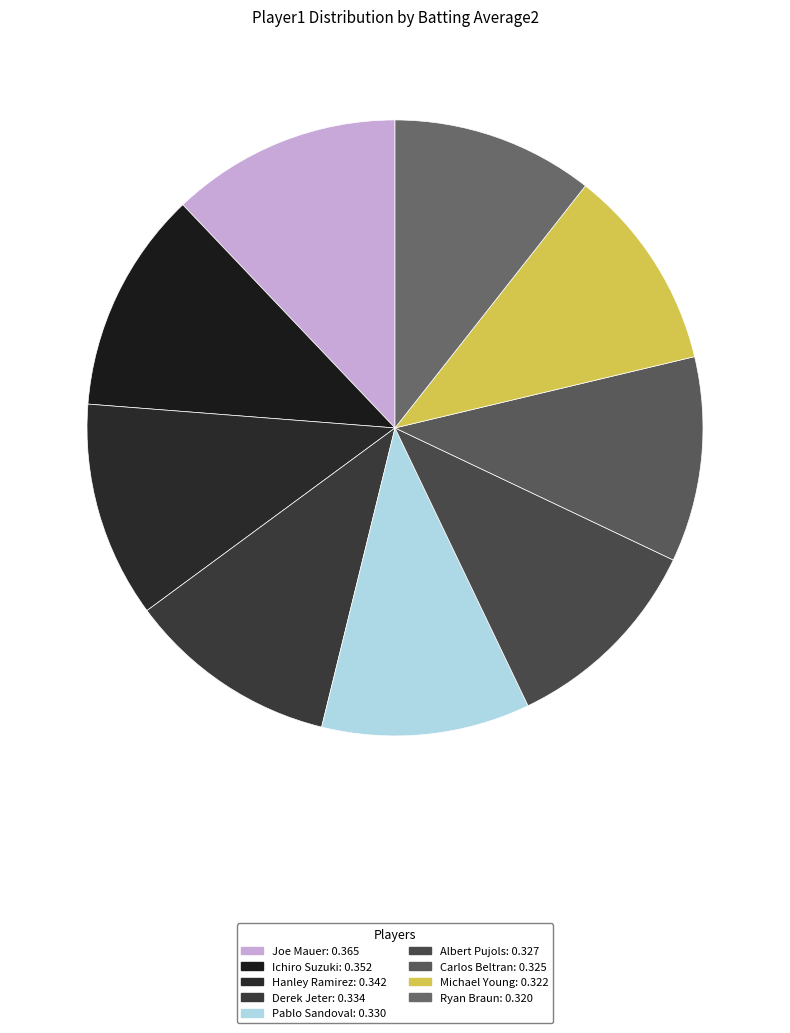

How many segments does this pie chart have?

9